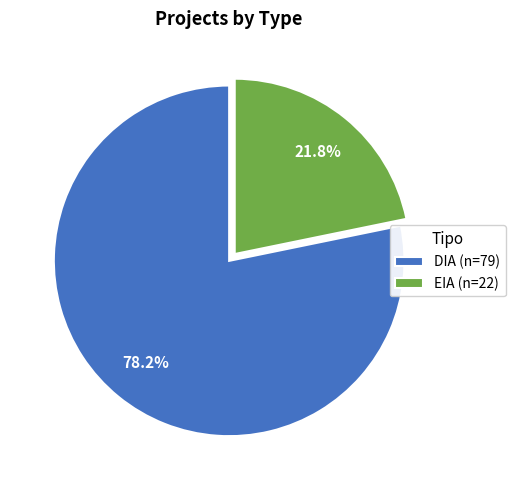

What portion of the pie excludes EIA?

78.2%